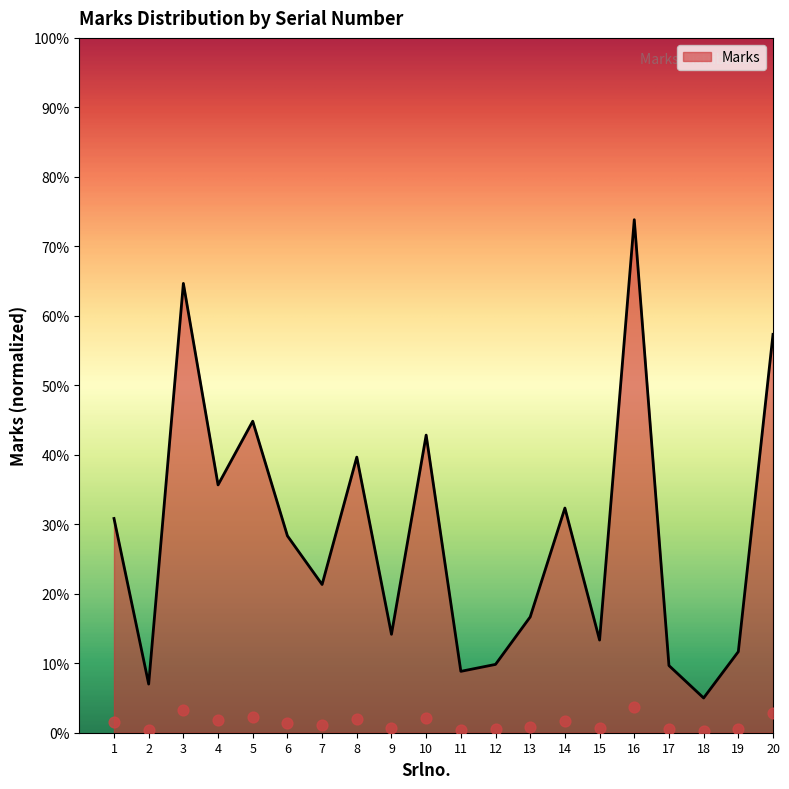

What is the change in value from 11 to 12?

+6